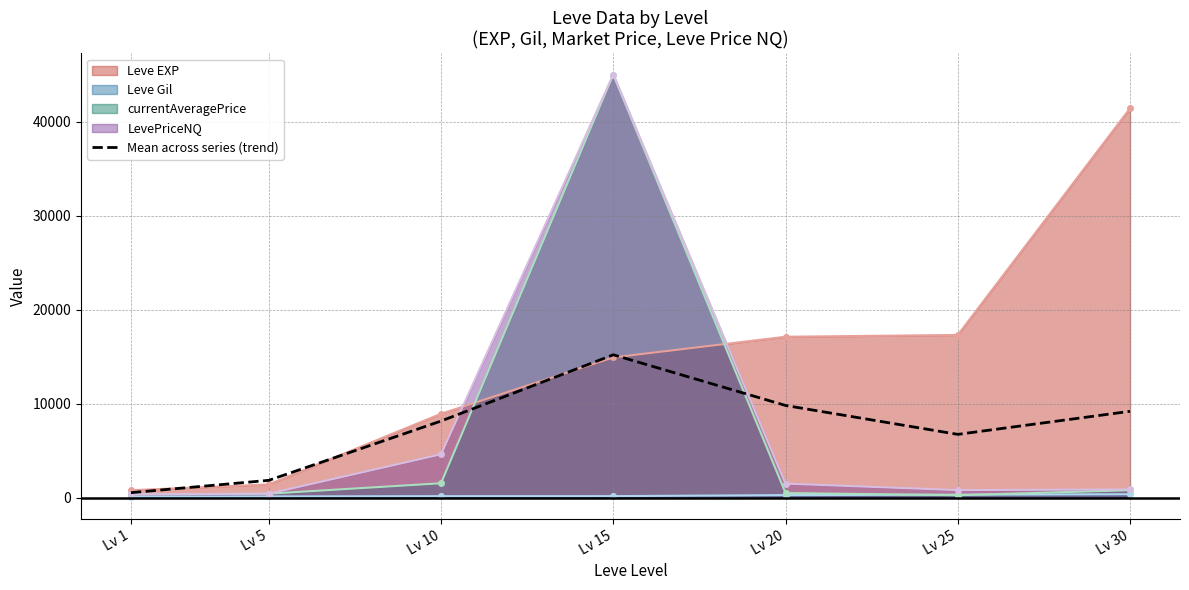

Is it true that the value at Lv 15 is 5192.6?

False